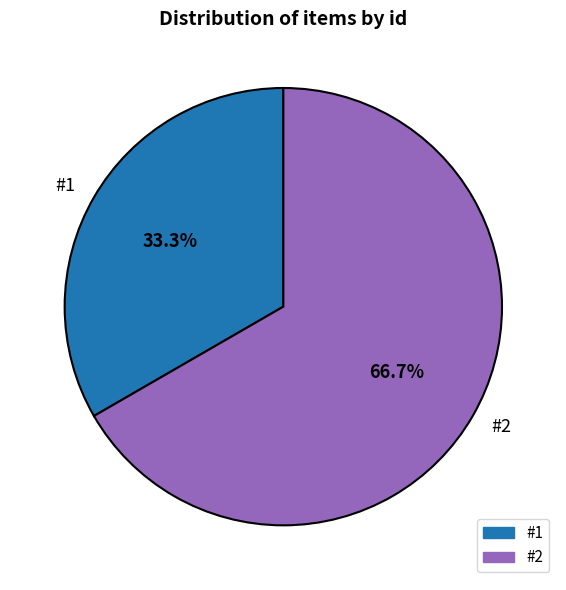

Count the number of slices in the pie.

2